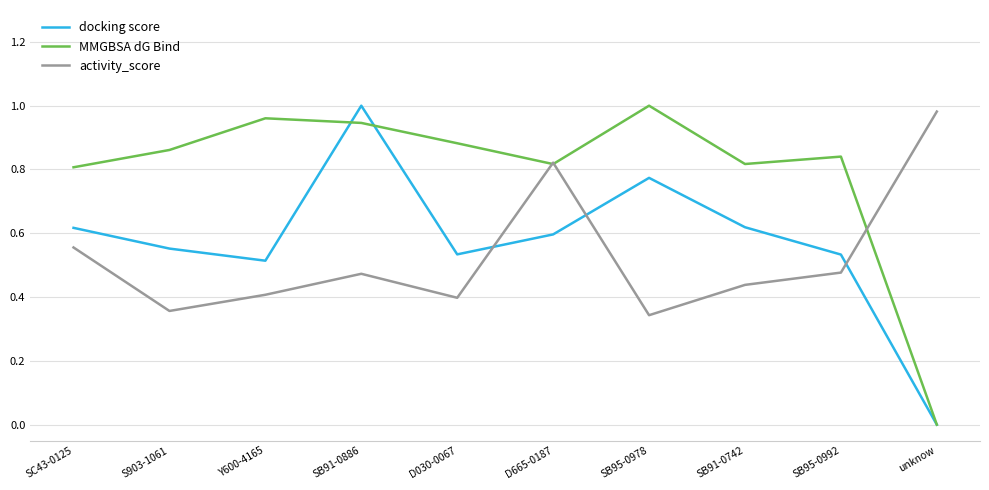

At SB95-0978, list the series in order from largest to smallest.

MMGBSA dG Bind, docking score, activity_score